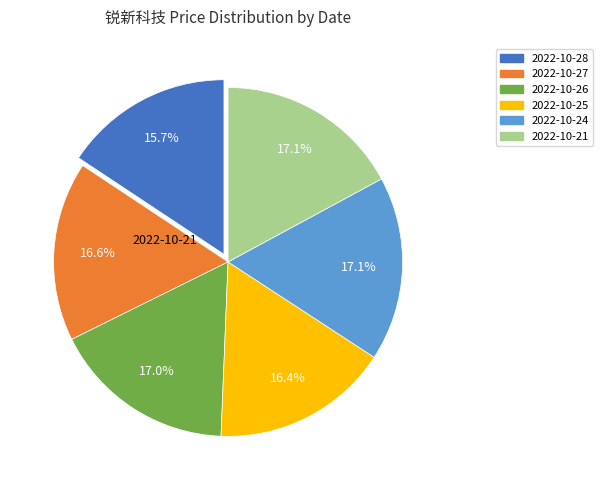

Is there any slice that represents more than half of the pie?

No